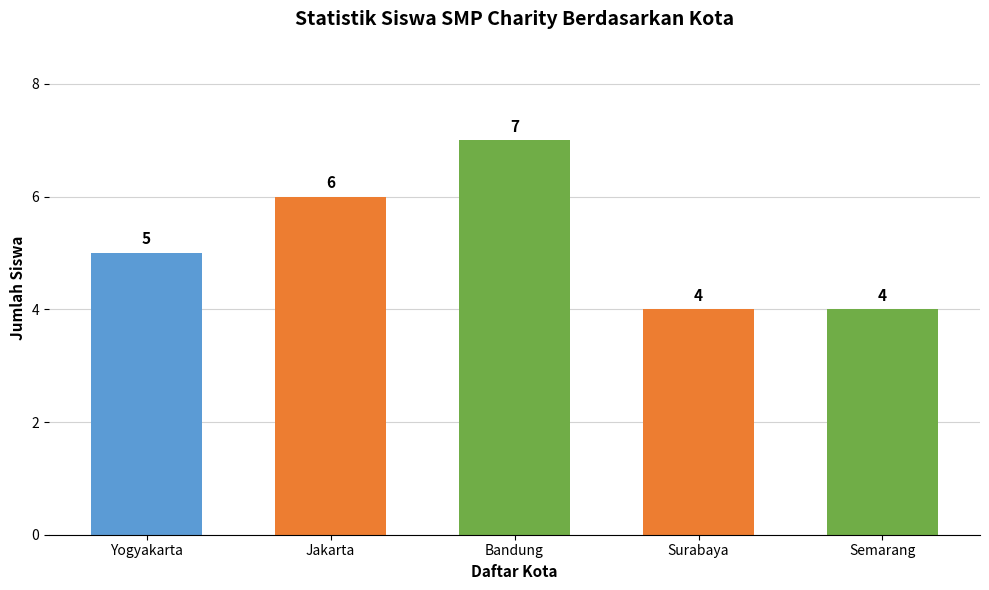

How many values are between 4 and 6?

4